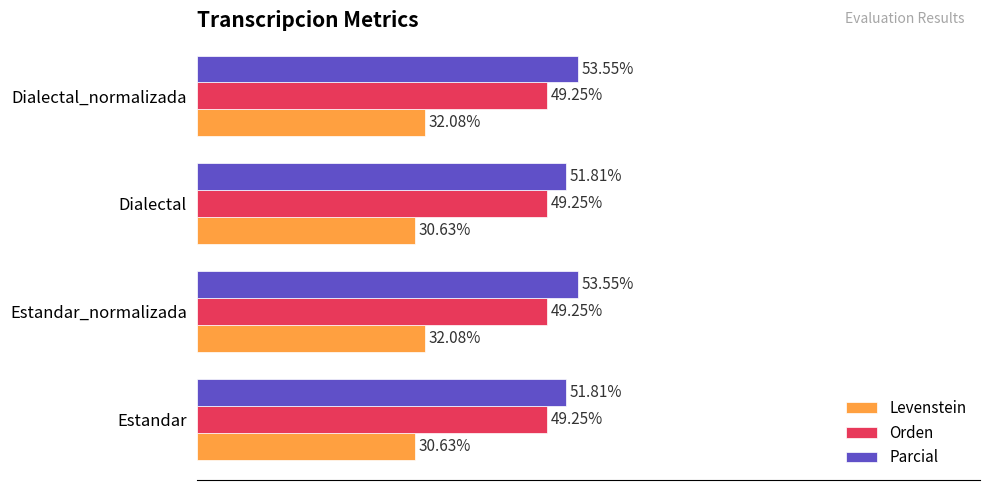

Which series has the largest total across all categories?

Parcial